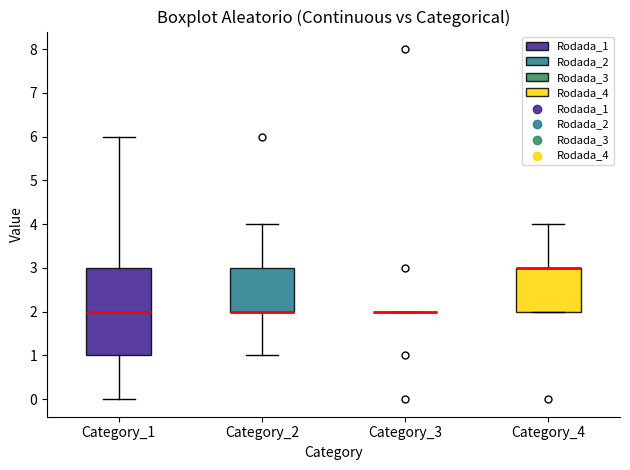

Comparing the boxes themselves (not the whiskers), which one is the tallest?

Category_1